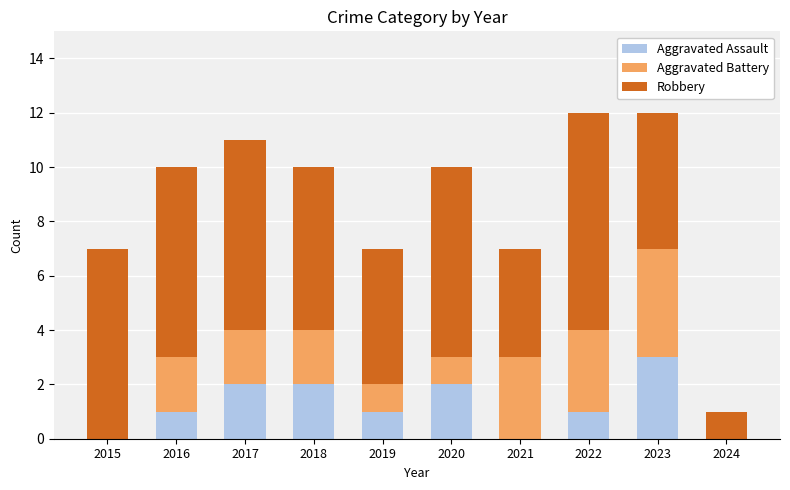

Reading left to right, what are the values for Aggravated Assault?

2015=0	2016=1	2017=2	2018=2	2019=1	2020=2	2021=0	2022=1	2023=3	2024=0